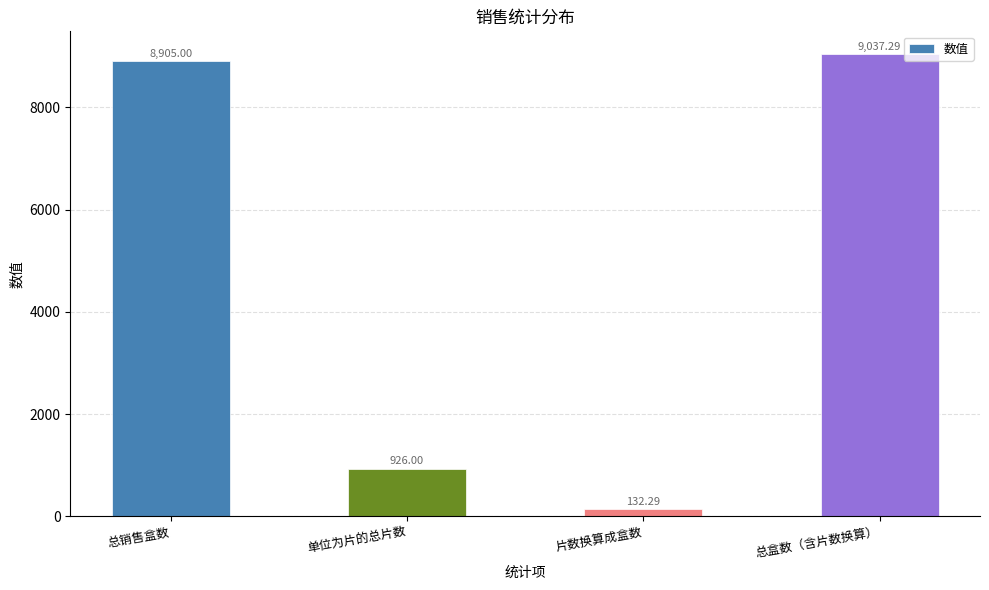

At which category does the chart reach its peak across all series?

总盒数（含片数换算）